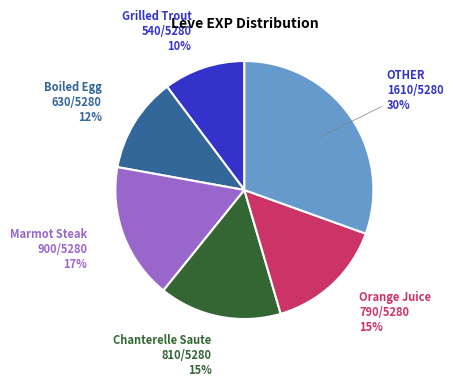

To the nearest percent, what percentage of the pie is Grilled Trout?

10%